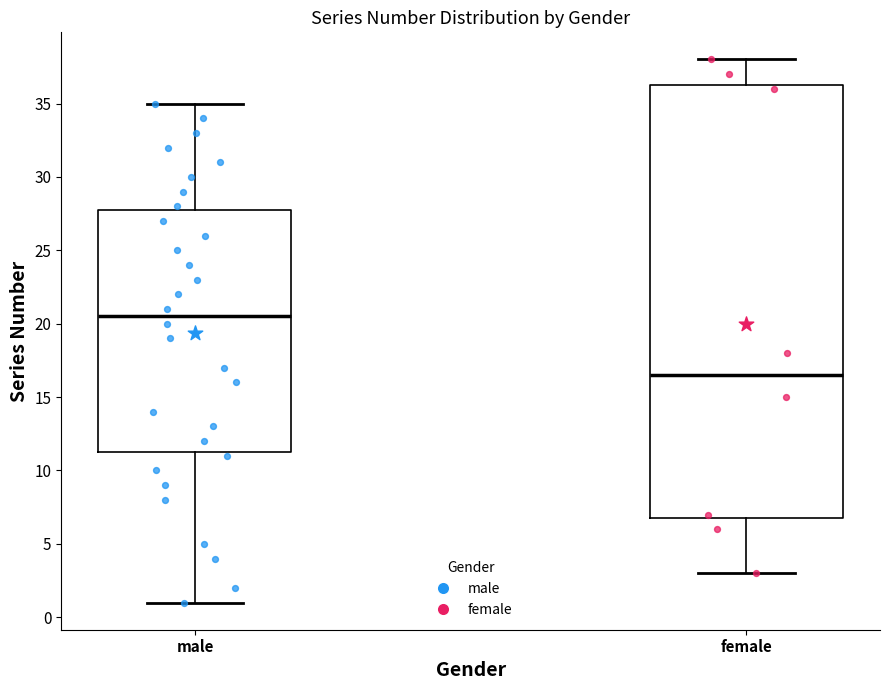

Reading left to right, transcribe this box plot: for each box, give where its median line is, the range the box spans, and where its two whiskers end, as read against the y-axis. The values are not printed on the chart, so give them approximately, as read against the axis.

male: median 20.5, box 11.5 to 28.0, whiskers 1.0 to 35.0
female: median 16.5, box 7.0 to 36.5, whiskers 3.0 to 38.0